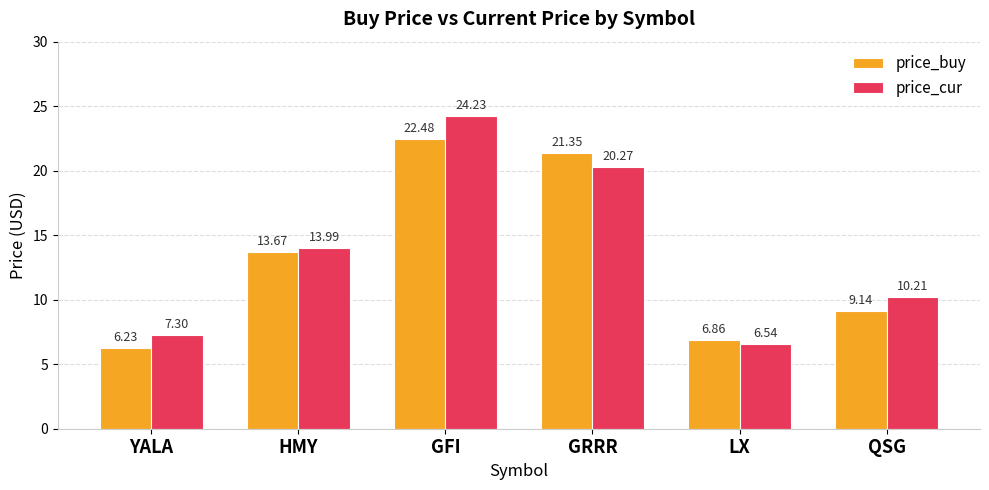

What is the sum of the price_buy values at QSG and HMY?

22.8